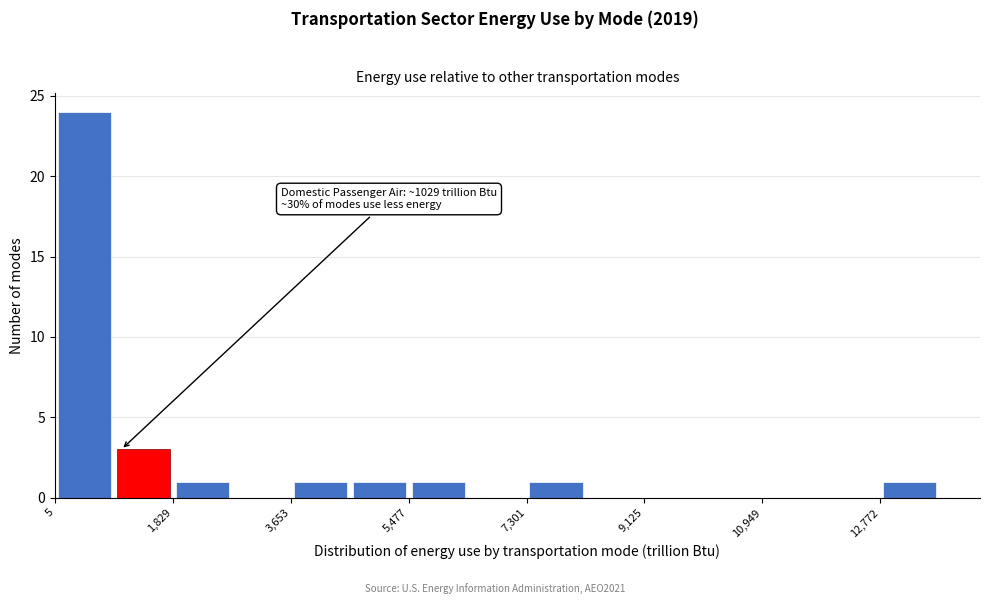

Which range on the x-axis has the tallest bar?

0 to 1000